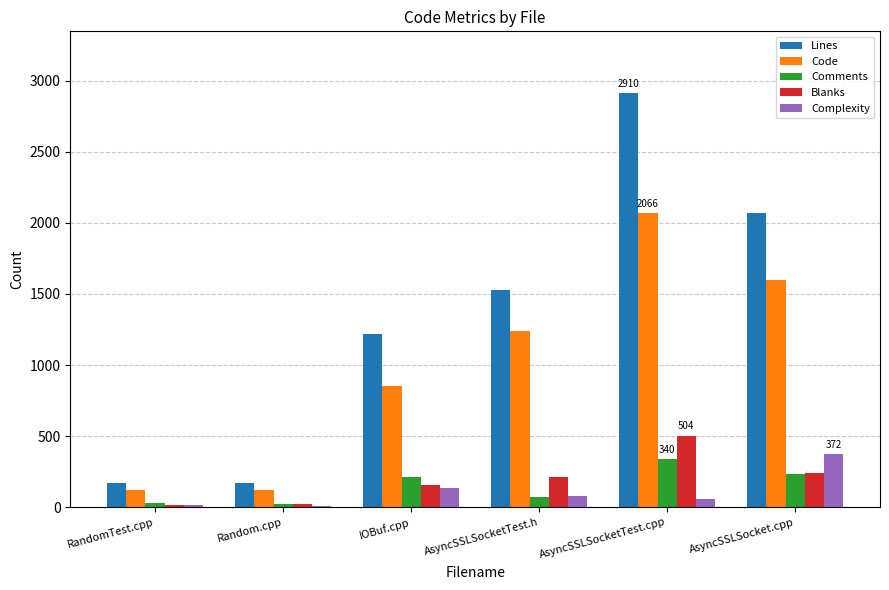

What is the difference between the highest and lowest values at AsyncSSLSocketTest.cpp?

2854